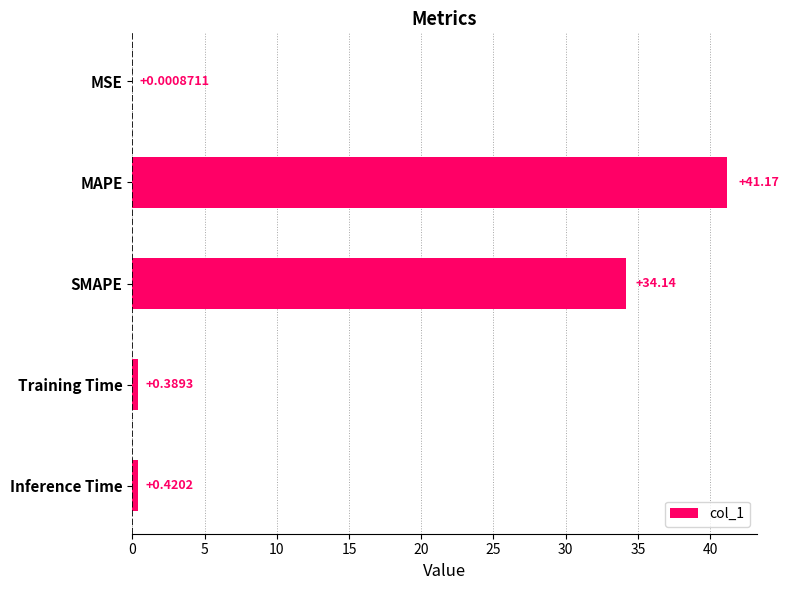

What is the sum of all values?

76.1